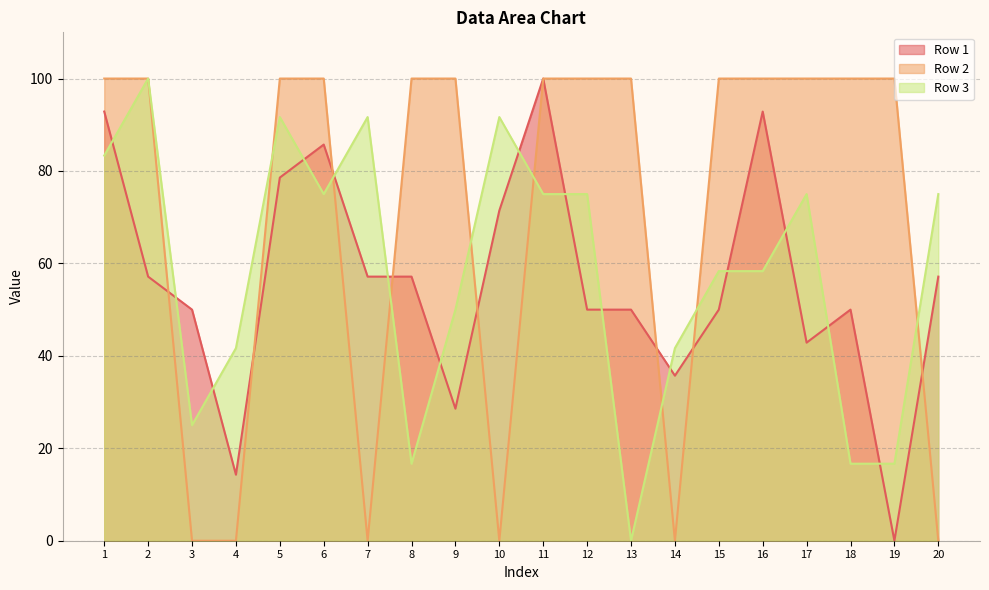

Where is the first local minimum for Row 1?

4